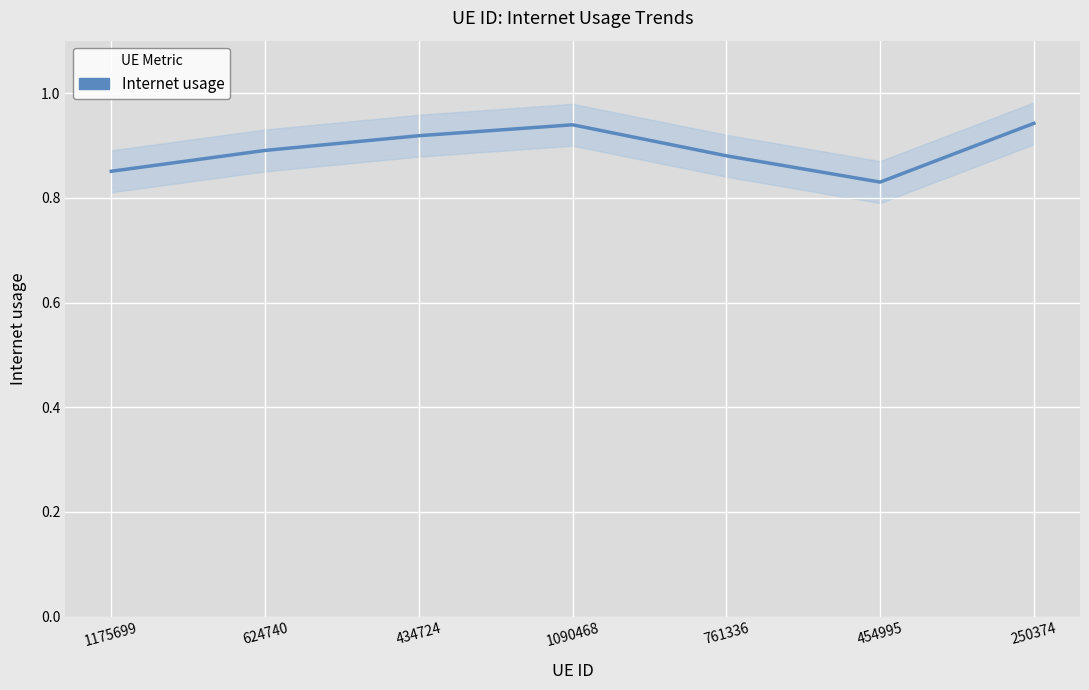

What value does the data have at 624740?

0.9